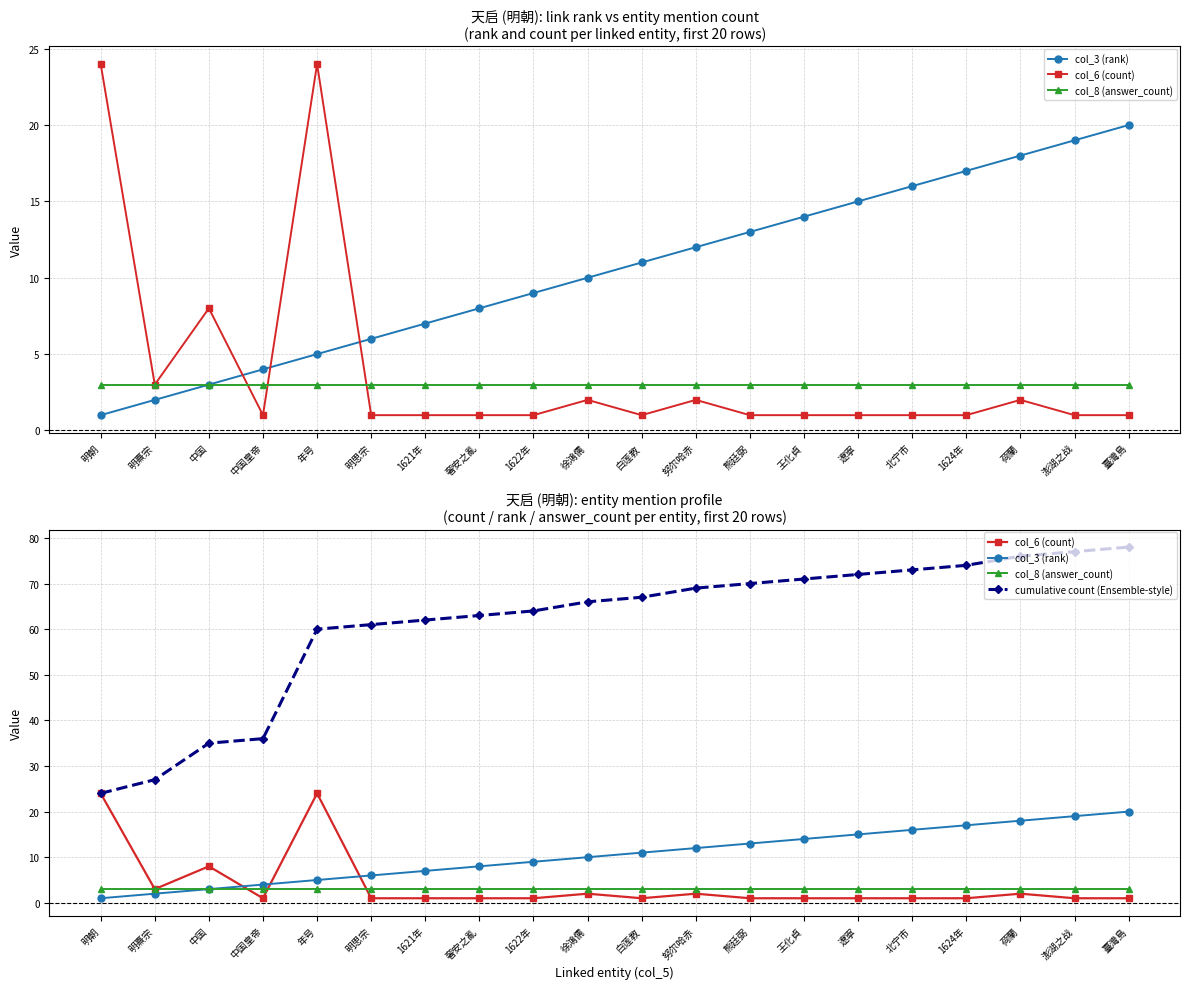

What value does the col_8 (answer_count) series have at 澎湖之战?

3